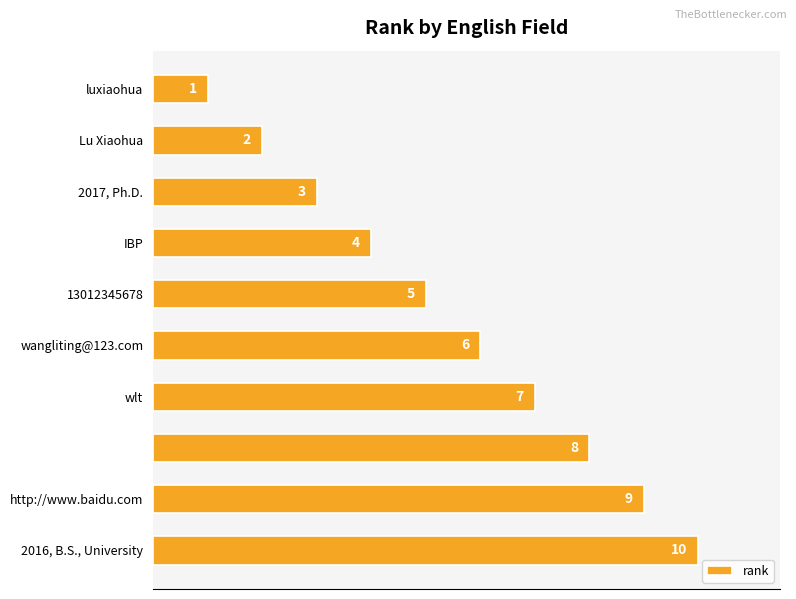

Does the chart contain any negative values?

No